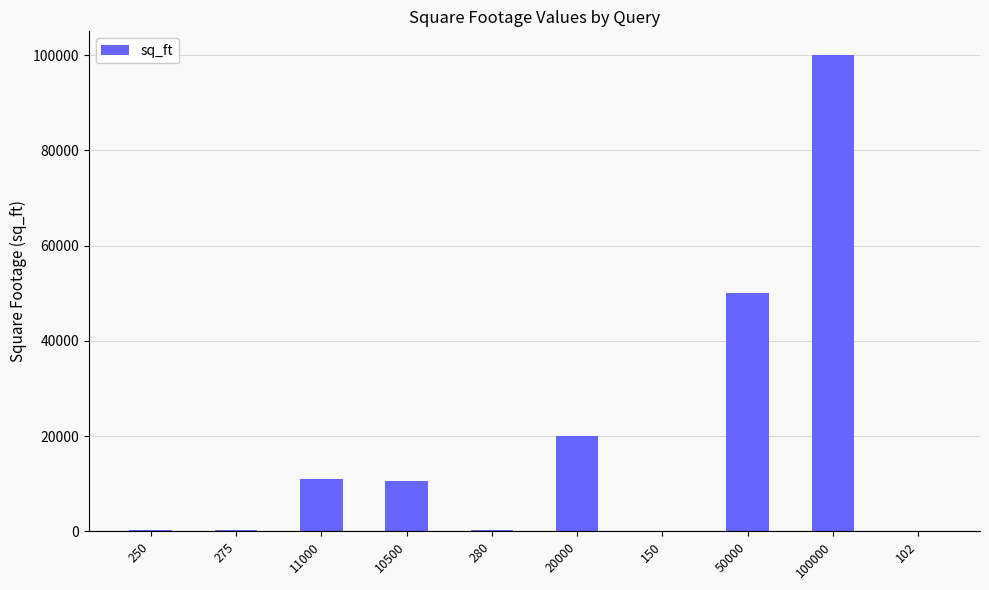

True or false: the data shows 100000 at 100000.

True